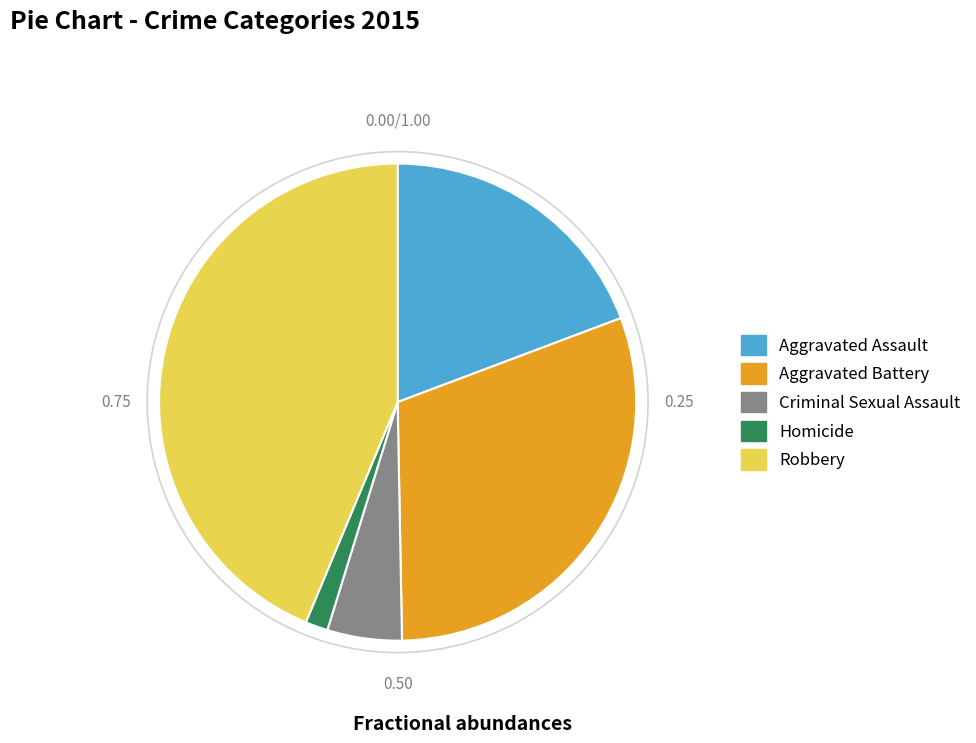

Is Criminal Sexual Assault the majority of the pie?

No